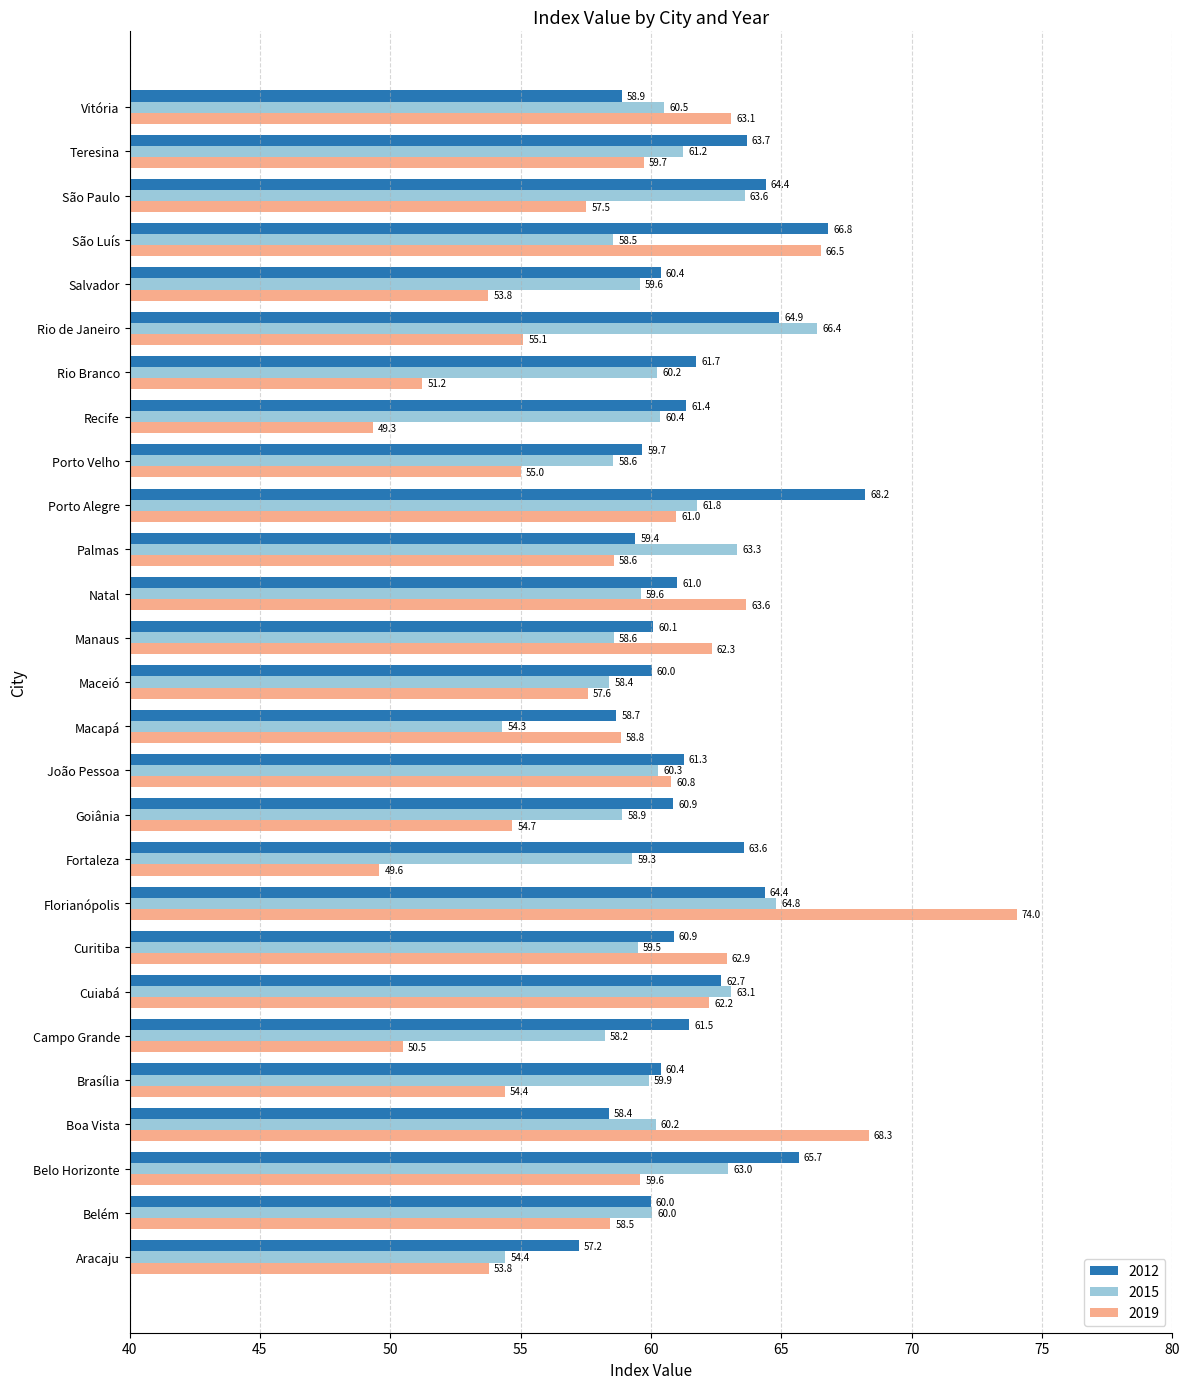

What is the highest value of the 2012 series?

68.2